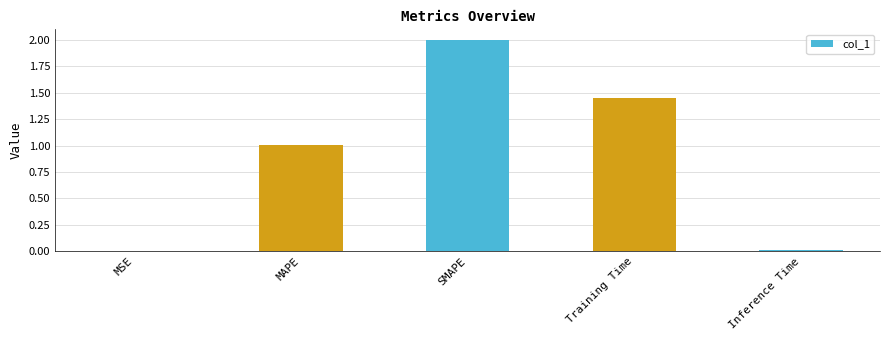

At which label does the data first exceed 1?

MAPE